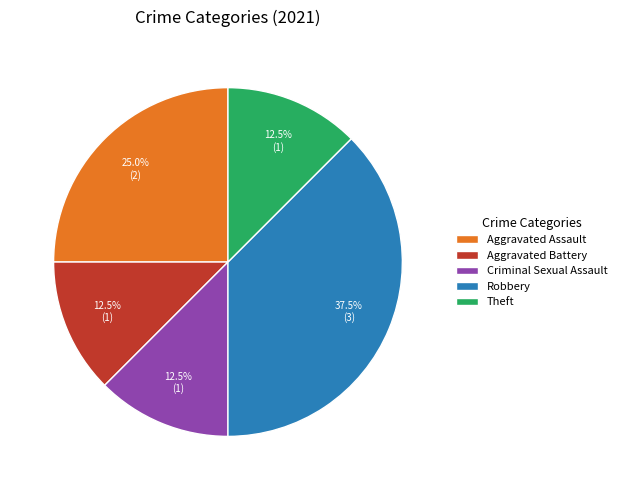

Combined, what portion of the pie is Theft and Aggravated Assault?

37.5%